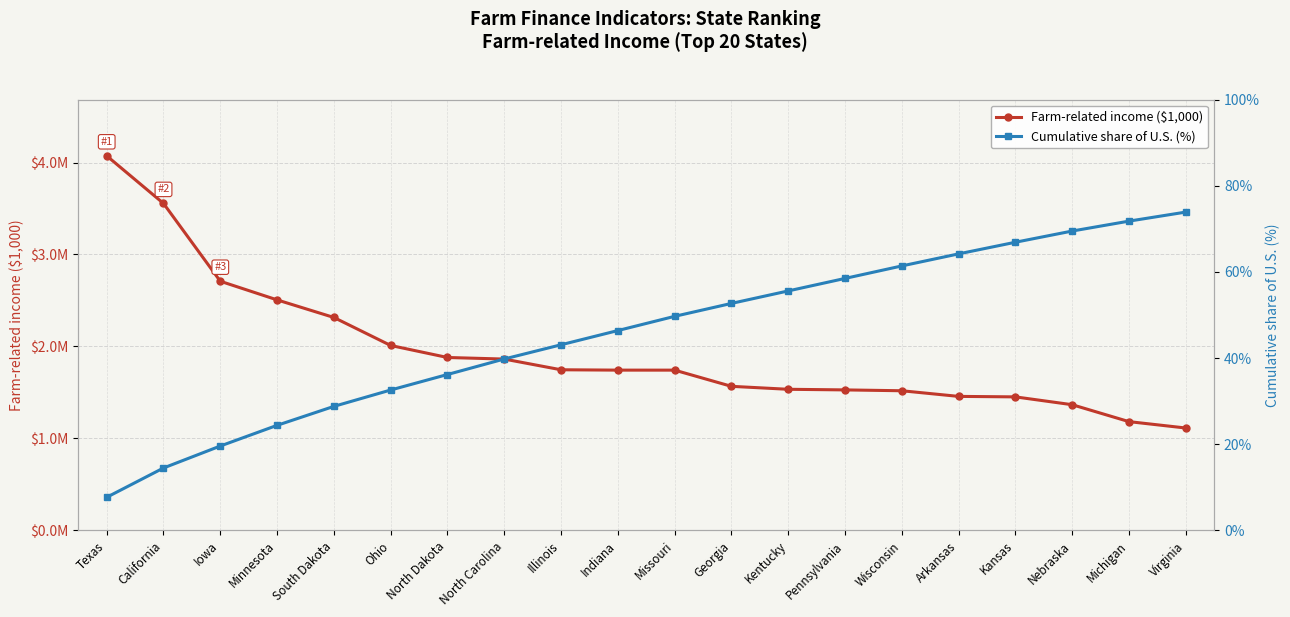

What is the maximum value for Cumulative share of U.S. (%)?

73.9